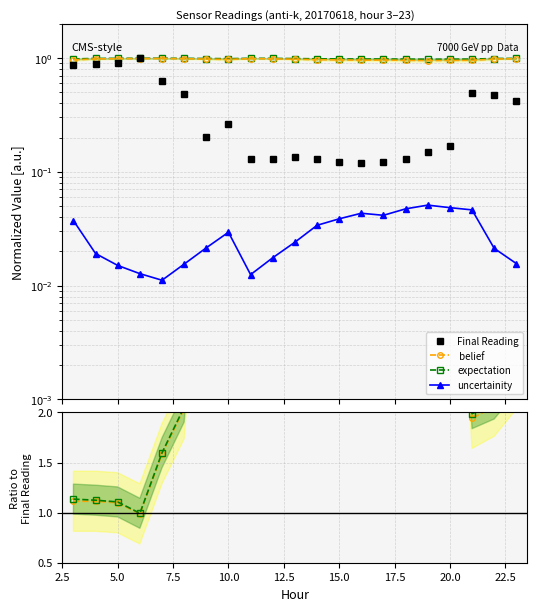

The expectation series shows 4.4 at 14. True or false?

False